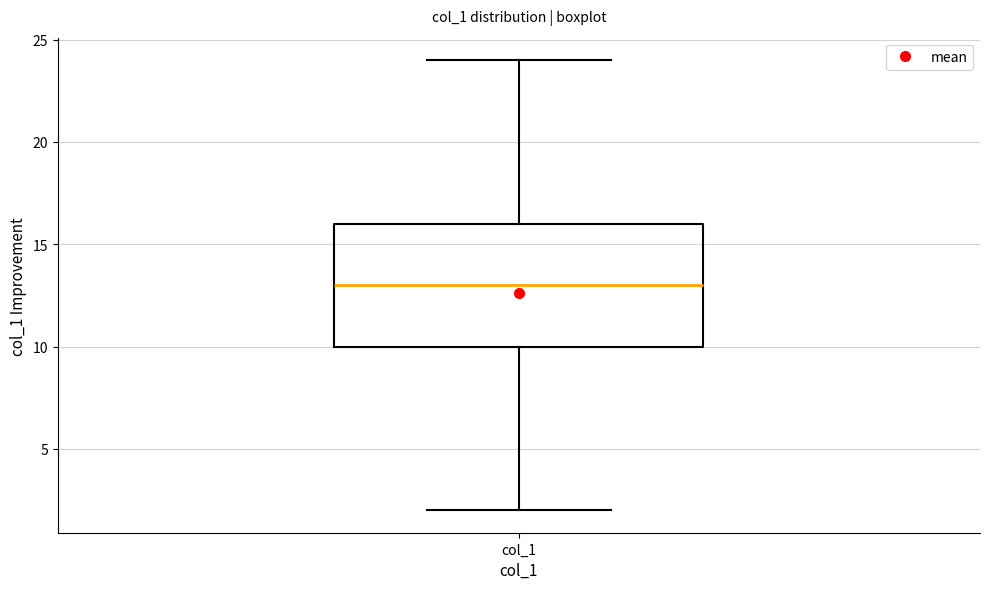

Read this box plot against the y-axis: the position of the median line, the range covered by the box, and the ends of both whiskers. The values are not printed on the chart, so give them approximately, as read against the axis.

median 13, box 10 to 16, whiskers 2 to 24